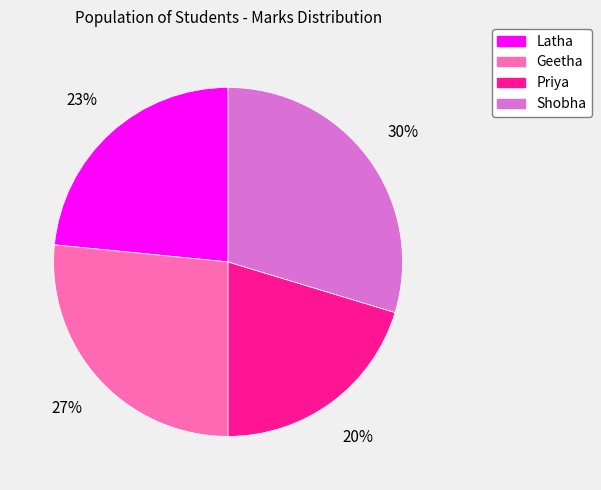

What is the ratio of the value at Geetha to the value at Shobha?

0.9